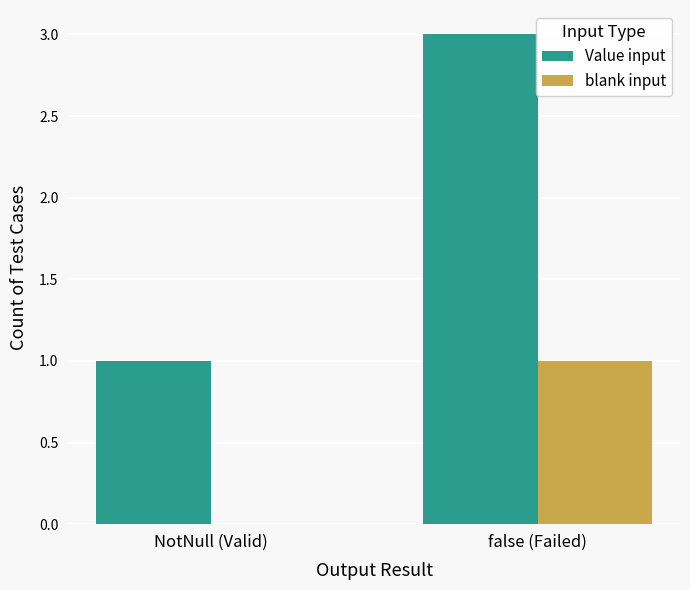

Which series changed the most between NotNull (Valid) and false (Failed)?

Value input